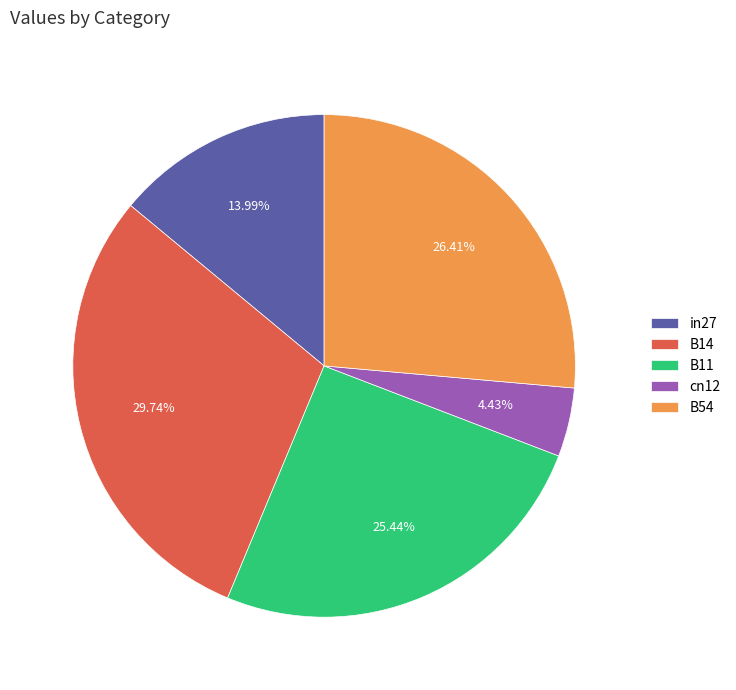

Which slice is the largest?

B14